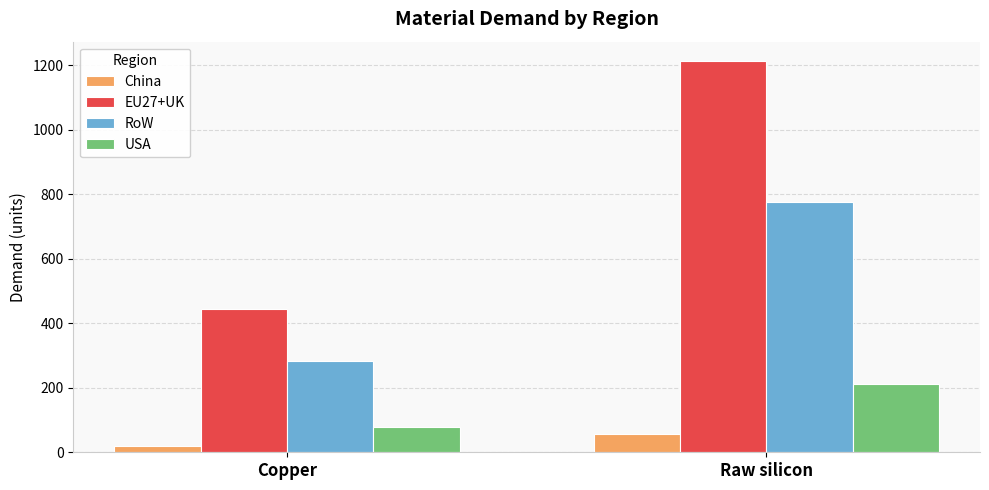

What is the highest value of the USA series?

210.8